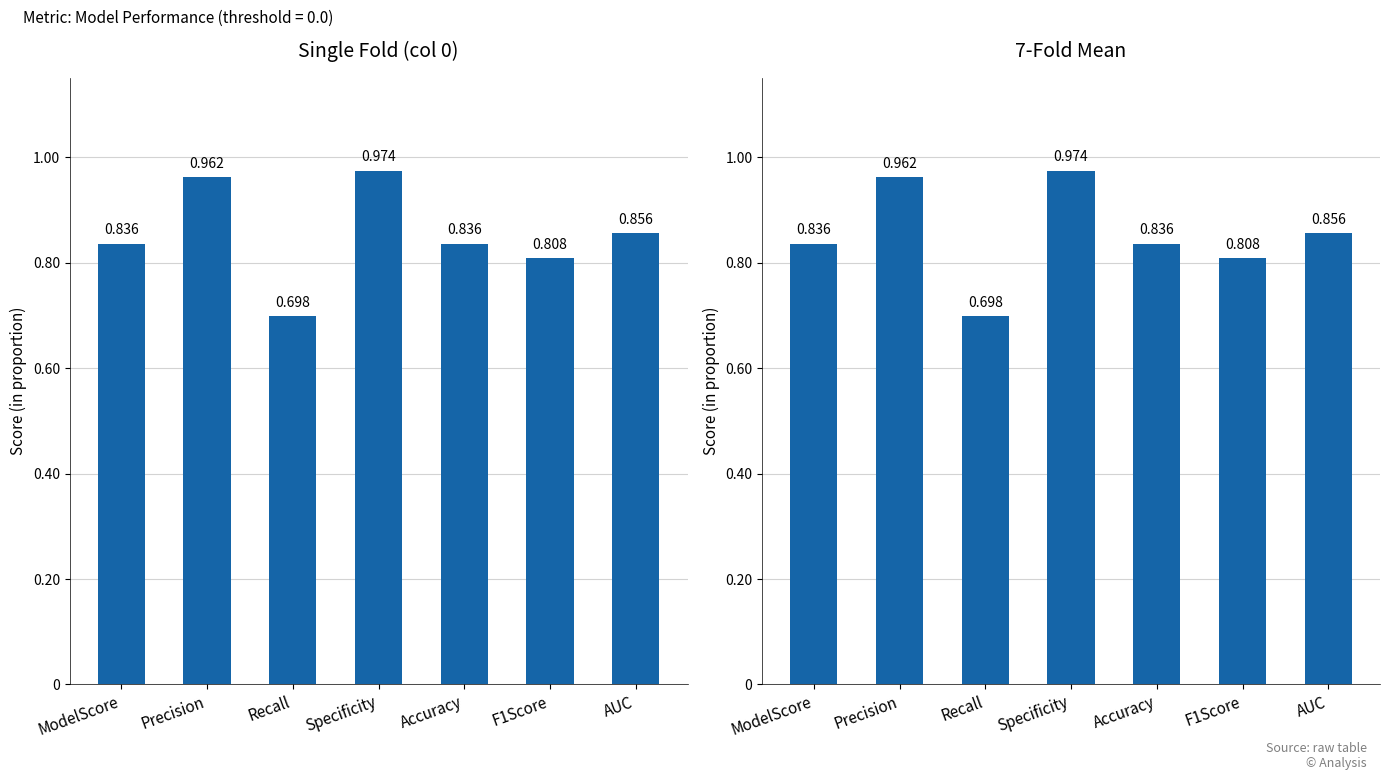

Reading left to right, extract all data points from this chart.

0.8	1.0	0.7	1.0	0.8	0.8	0.9